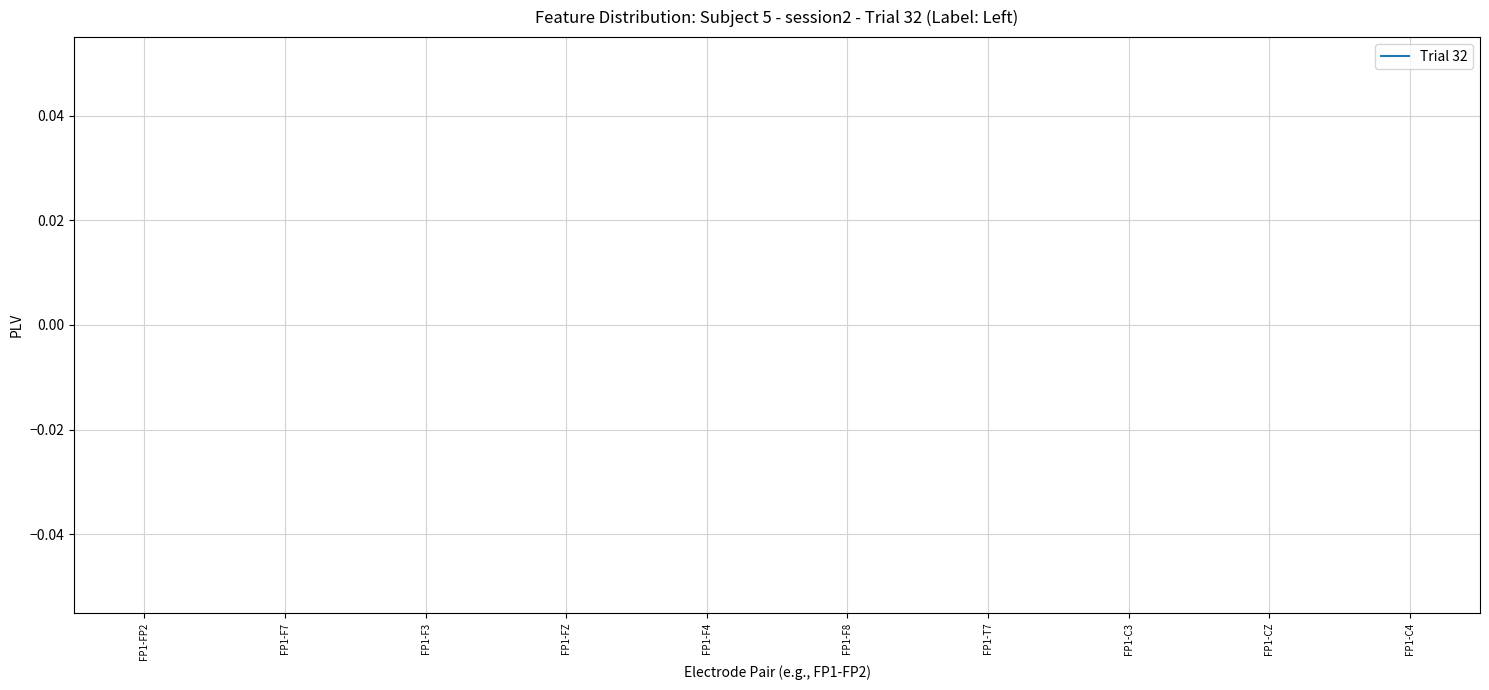

What is the label of the 7th point from the right?

FP1-FZ